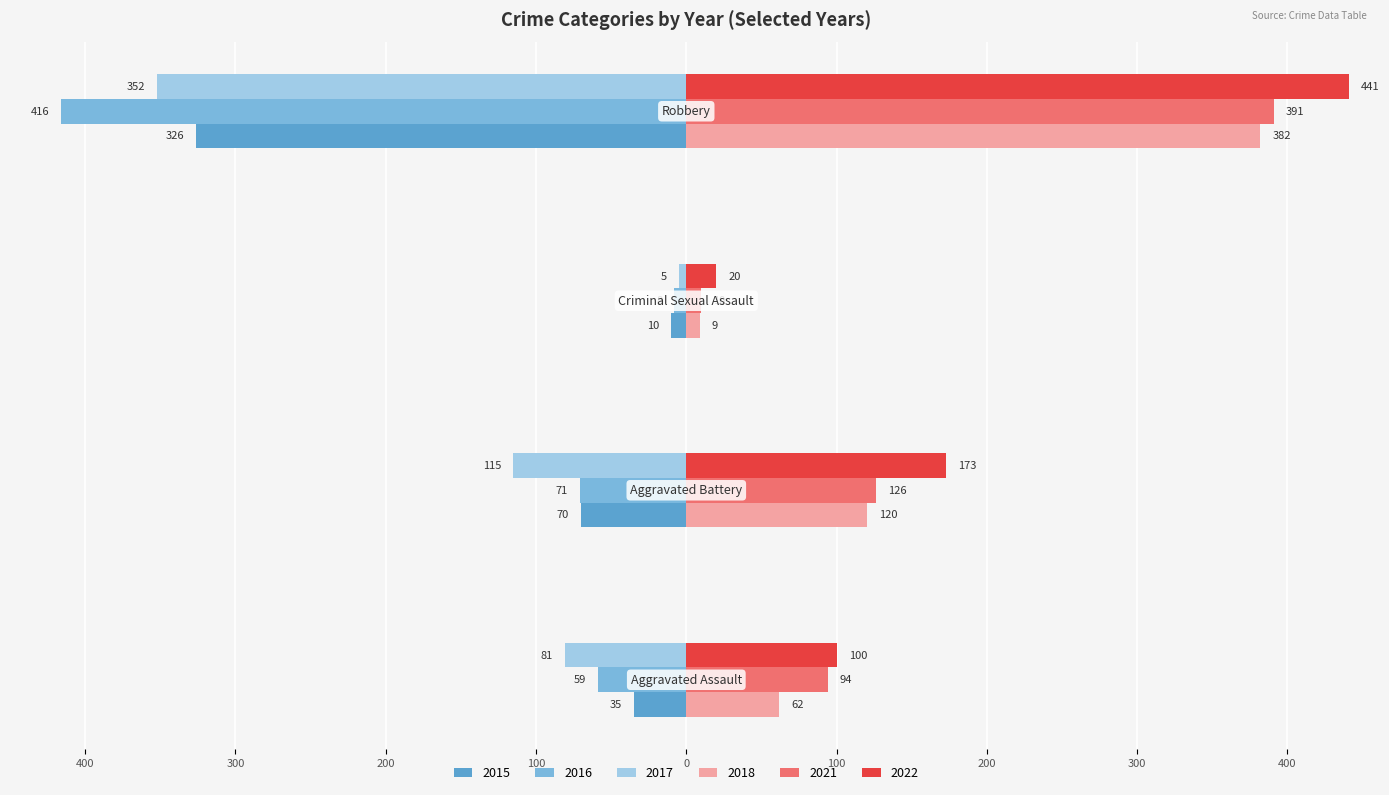

What is the label of the 3rd bar from the left?

Criminal Sexual Assault